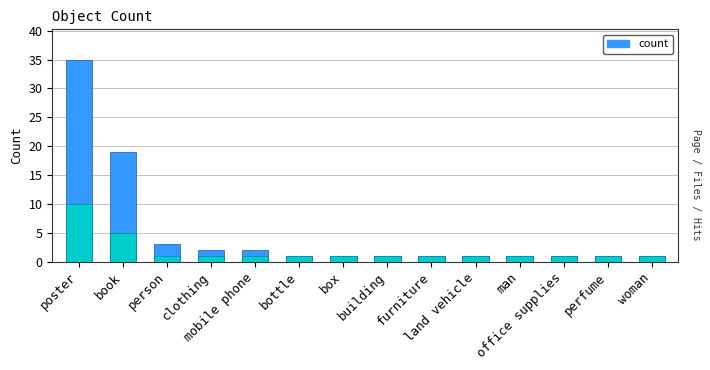

What is the sum of all values?

70